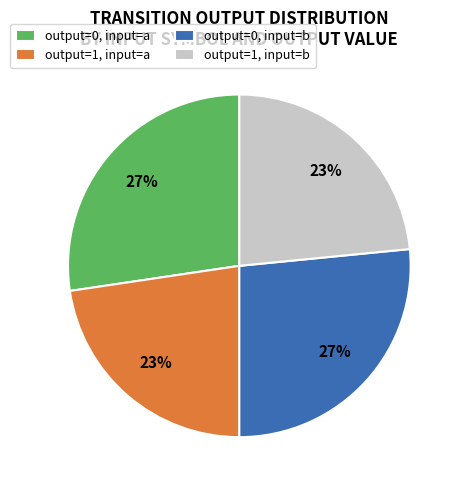

To the nearest percent, what is the average slice percentage?

25%